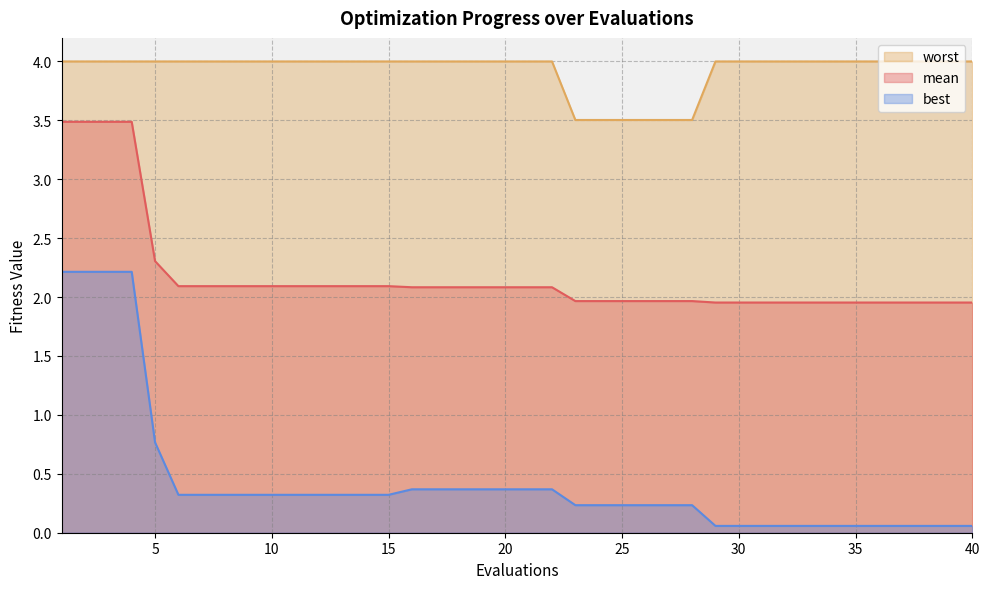

Reading left to right, extract all data points from this chart.

mean: 3.5	3.5	3.5	3.5	2.3	2.1	2.1	2.1	2.1	2.1	2.1	2.1	2.1	2.1	2.1	2.1	2.1	2.1	2.1	2.1	2.1	2.1	2.0	2.0	2.0	2.0	2.0	2.0	2.0	2.0	2.0	2.0	2.0	2.0	2.0	2.0	2.0	2.0	2.0	2.0
best: 2.2	2.2	2.2	2.2	0.8	0.3	0.3	0.3	0.3	0.3	0.3	0.3	0.3	0.3	0.3	0.4	0.4	0.4	0.4	0.4	0.4	0.4	0.2	0.2	0.2	0.2	0.2	0.2	0.1	0.1	0.1	0.1	0.1	0.1	0.1	0.1	0.1	0.1	0.1	0.1
worst: 4.0	4.0	4.0	4.0	4.0	4.0	4.0	4.0	4.0	4.0	4.0	4.0	4.0	4.0	4.0	4.0	4.0	4.0	4.0	4.0	4.0	4.0	3.5	3.5	3.5	3.5	3.5	3.5	4.0	4.0	4.0	4.0	4.0	4.0	4.0	4.0	4.0	4.0	4.0	4.0